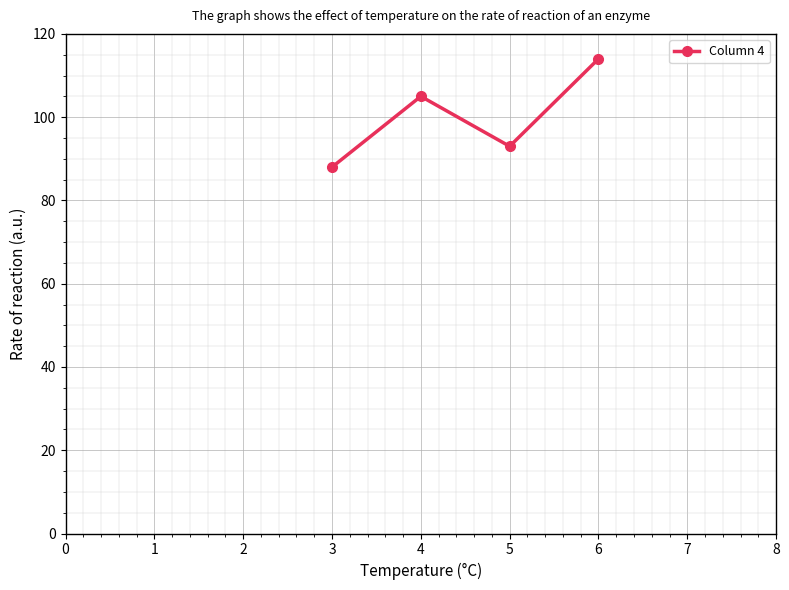

List the labels in order of value, largest first.

6, 4, 5, 3